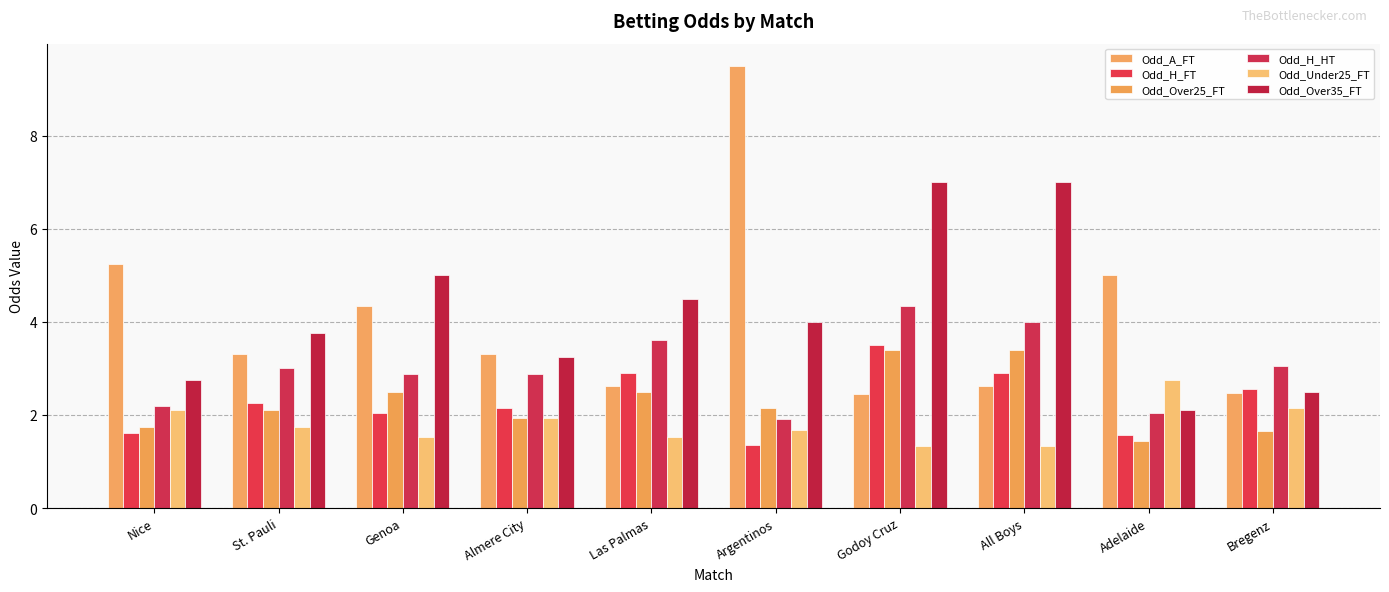

What is the greatest value displayed?

9.5